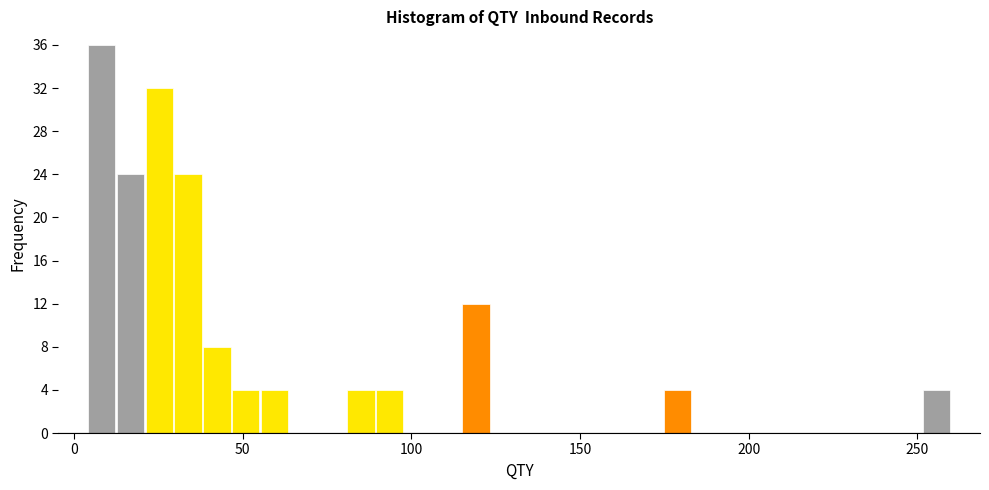

Read against the x-axis, roughly where is the centre of the tallest bar?

10